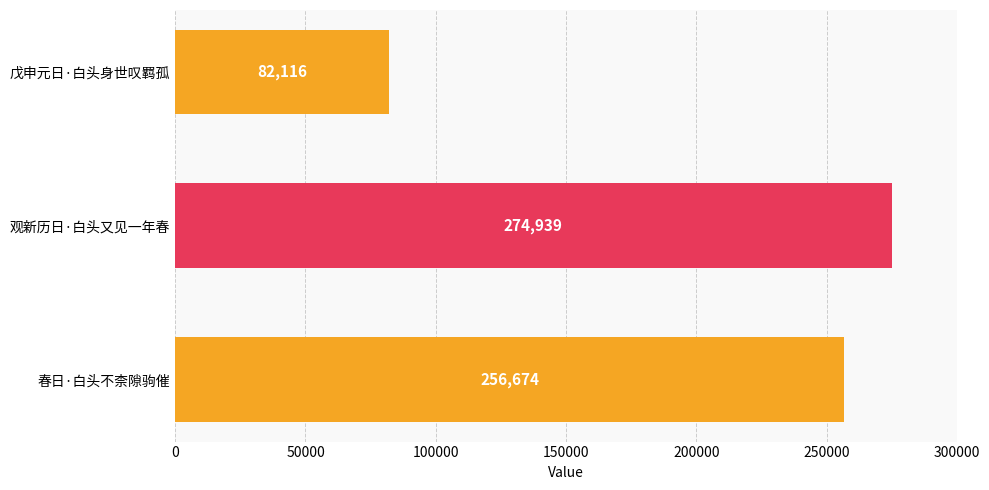

Read the value at 春日·白头不柰隙驹催, to the nearest 10.

256670